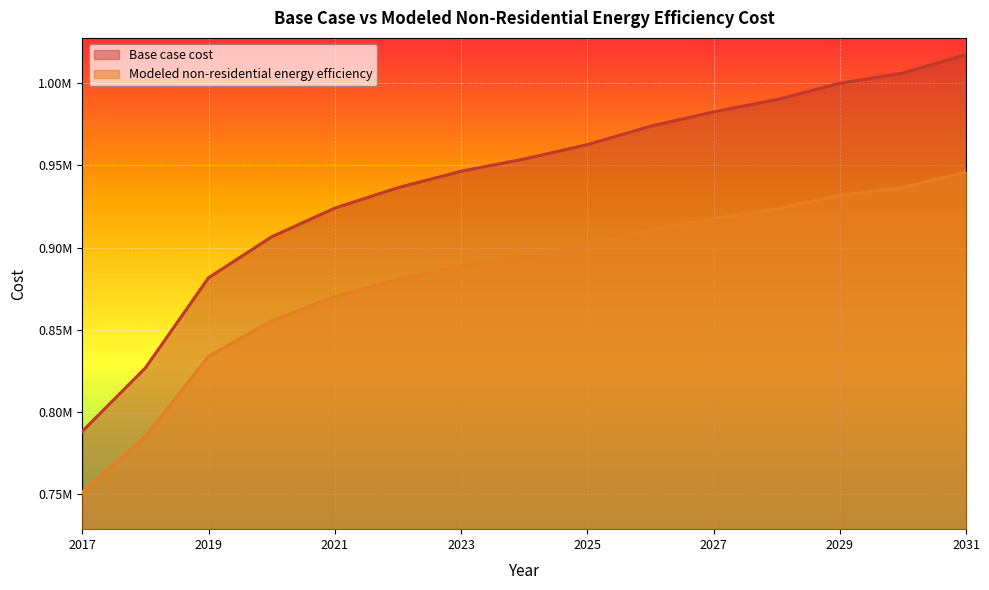

Is it true that Modeled non-residential energy efficiency equals 238081.5 at 2031?

False